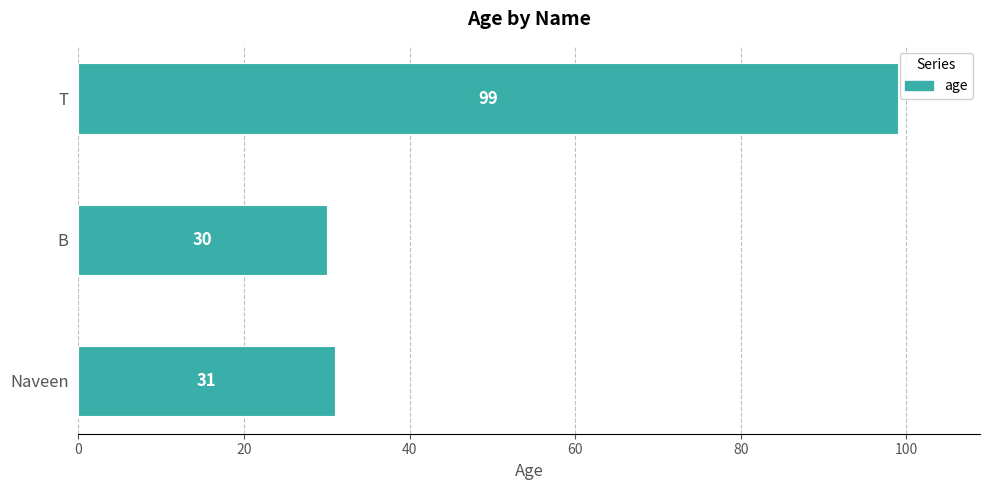

Which has a higher value, Naveen or T?

T